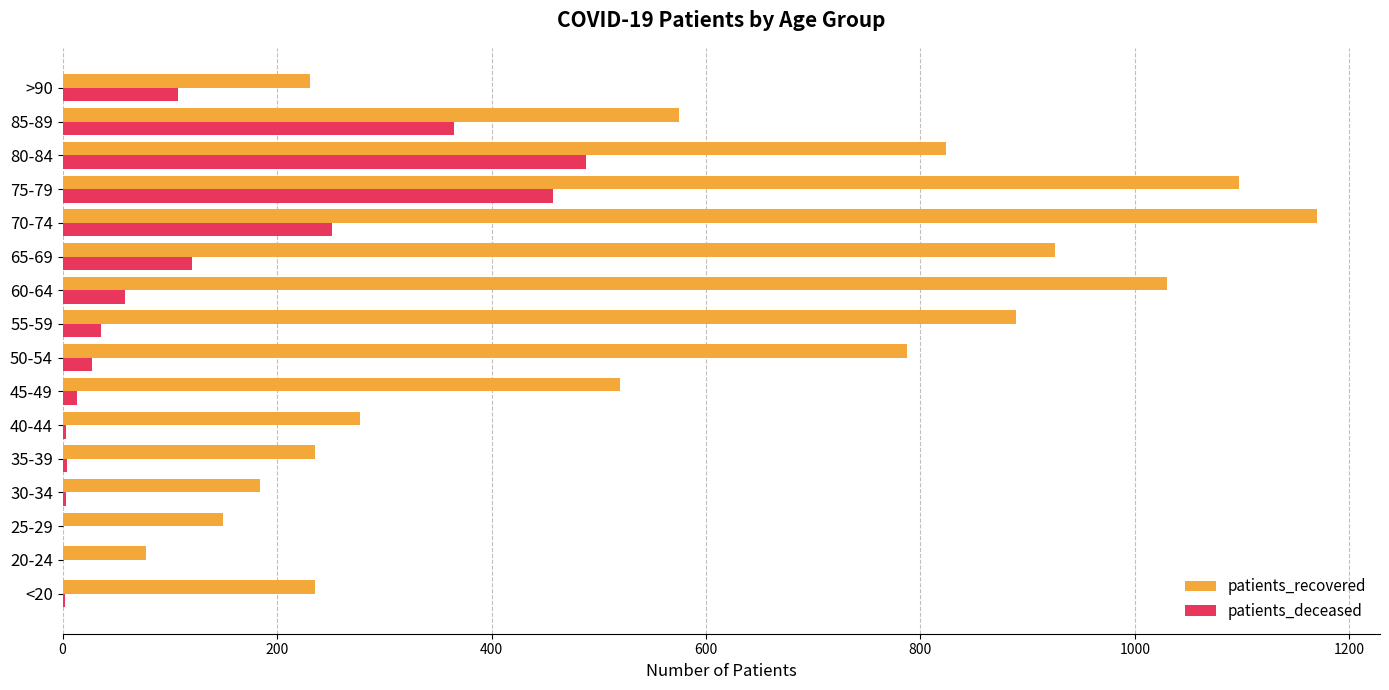

Which series changed the most between 60-64 and 85-89?

patients_recovered